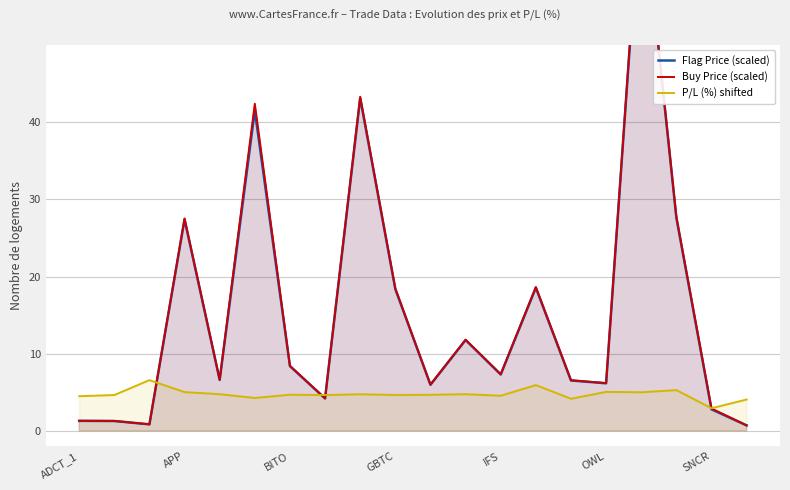

Count the number of categories in the chart.

20